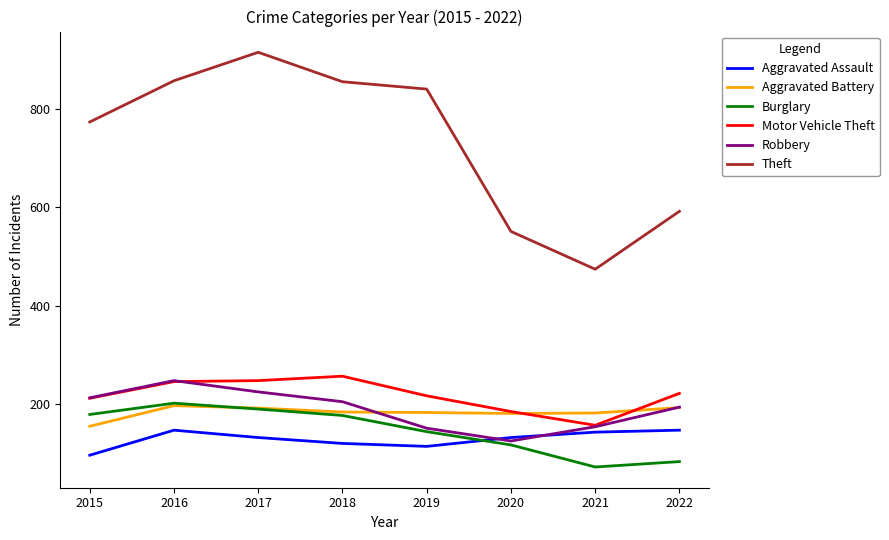

What is the difference between the maximum and minimum values in the Robbery series?

123